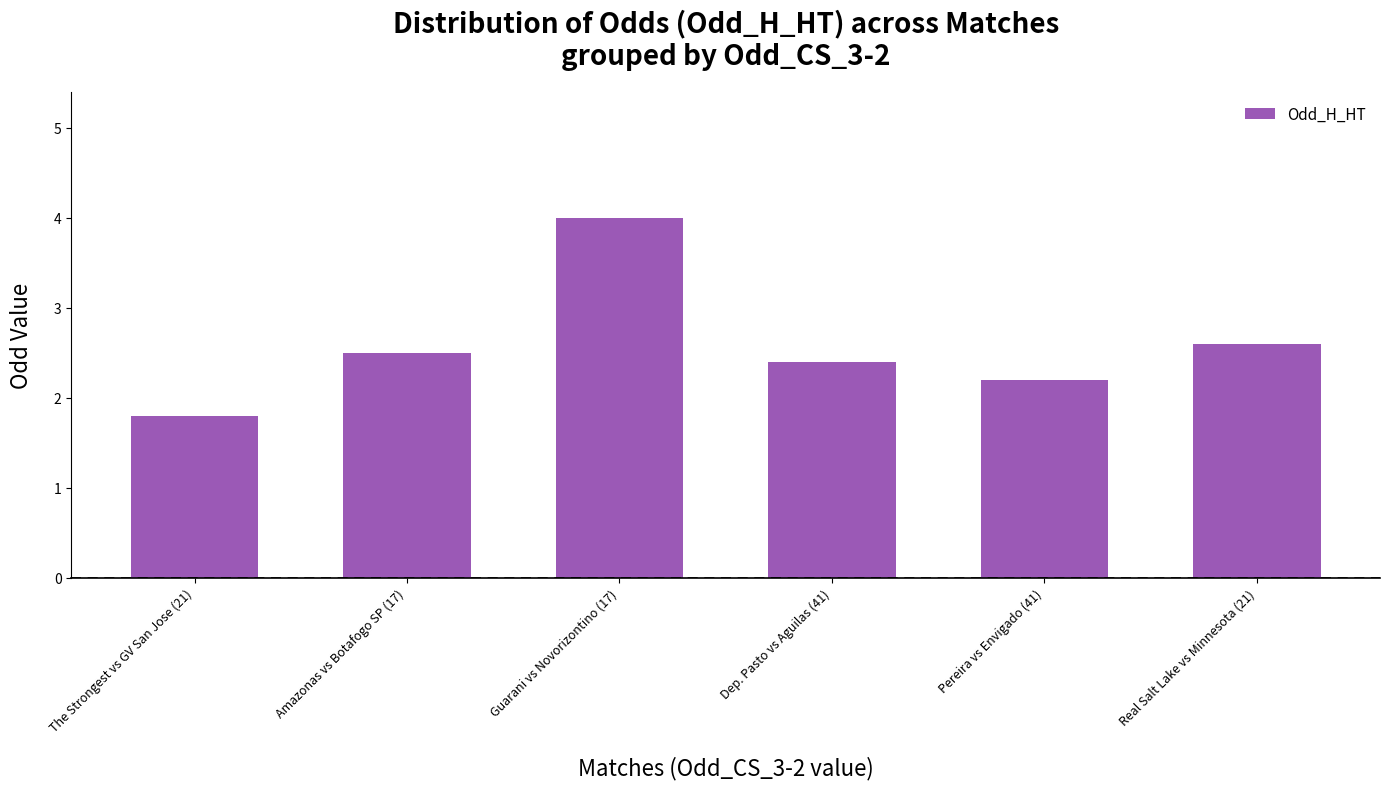

True or false: the data shows 2.5 at Amazonas vs Botafogo SP (17).

True